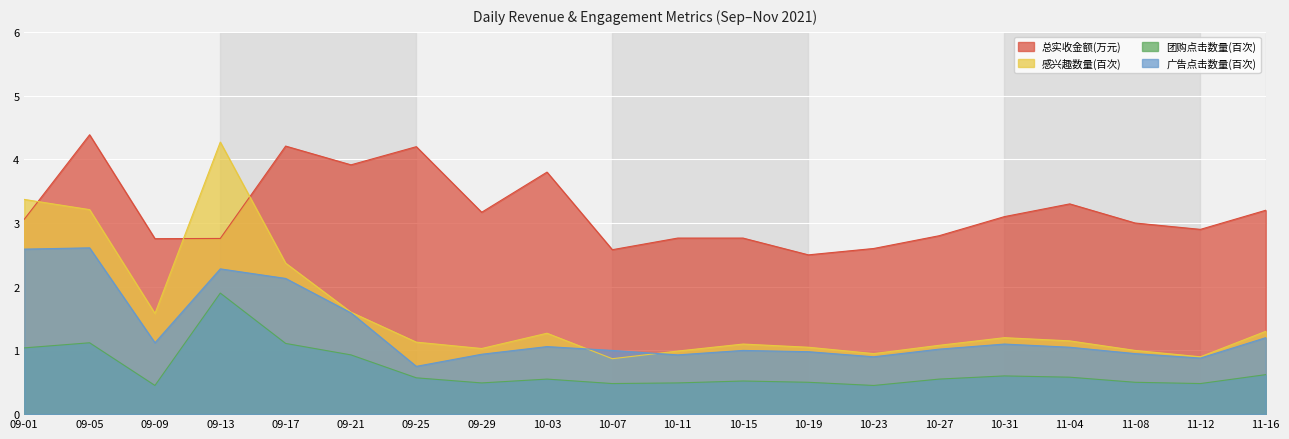

What is the approximate value of 感兴趣数量(百次) at 10-11?

1.0